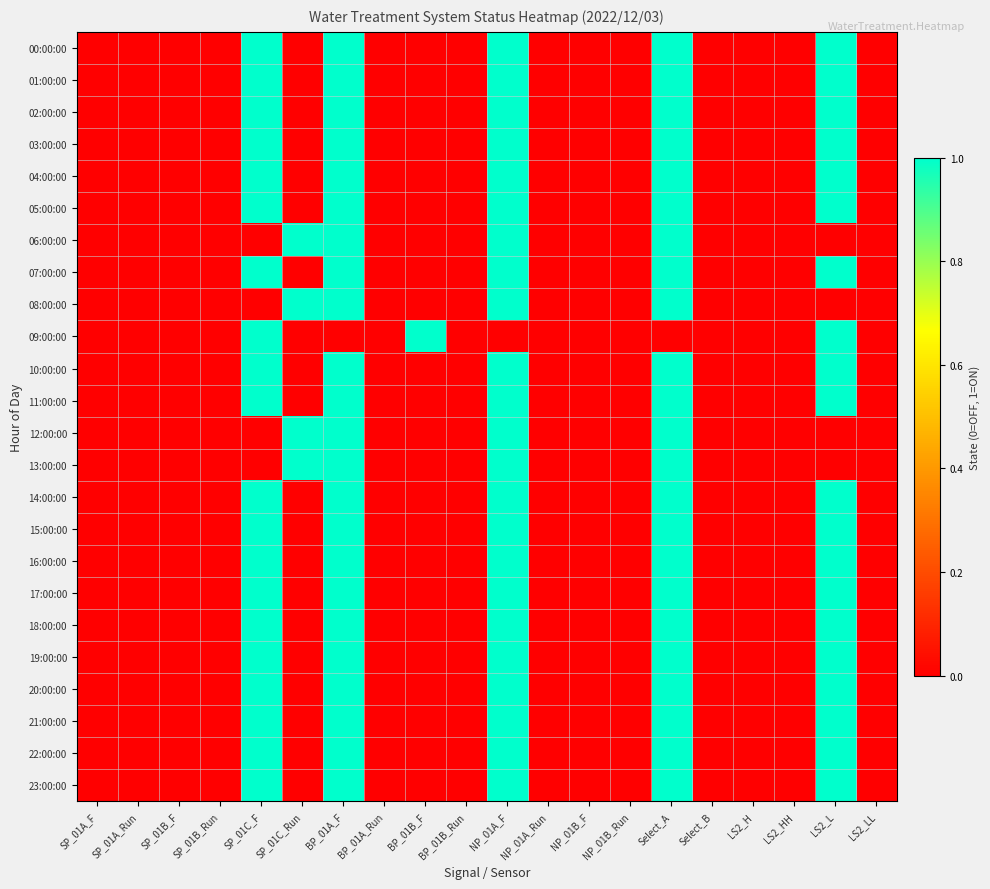

Which category has the highest value across all series?

SP_01C_F